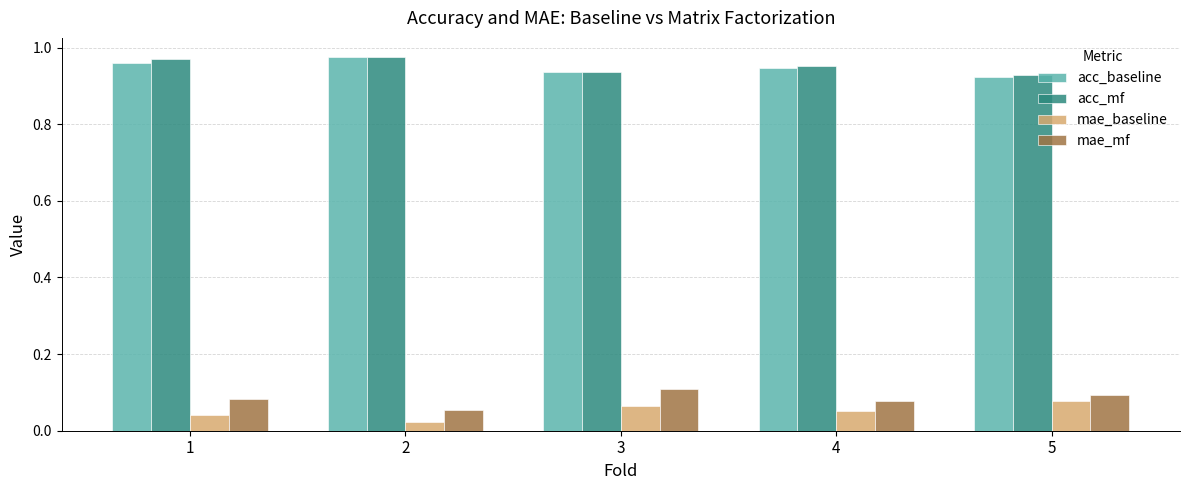

What is the sum of all mae_mf values?

0.4